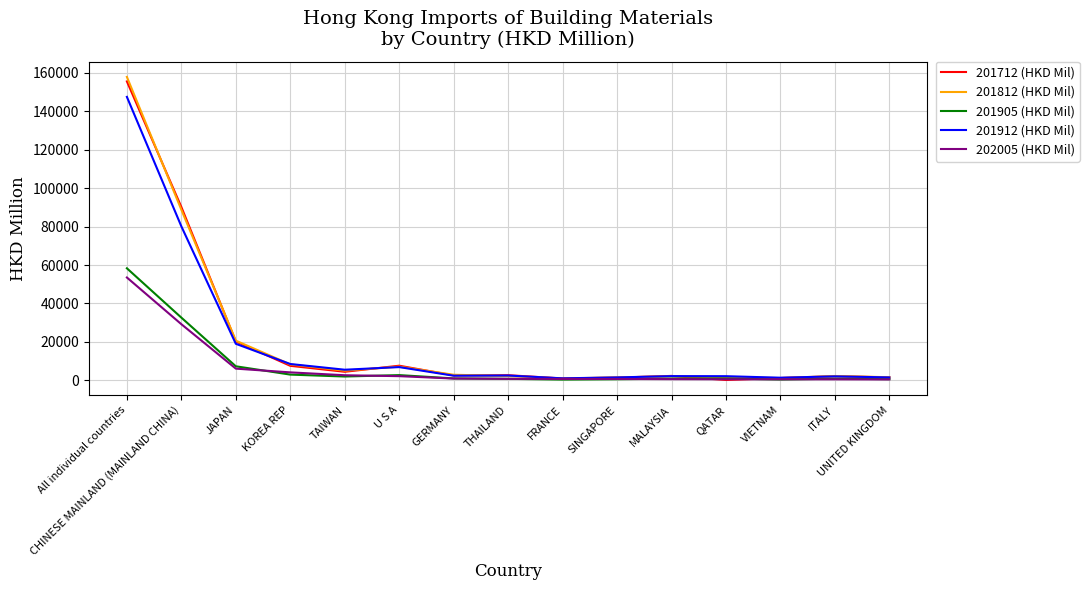

True or false: 201812 (HKD Mil) has a value of 88744.8 at CHINESE MAINLAND (MAINLAND CHINA).

True